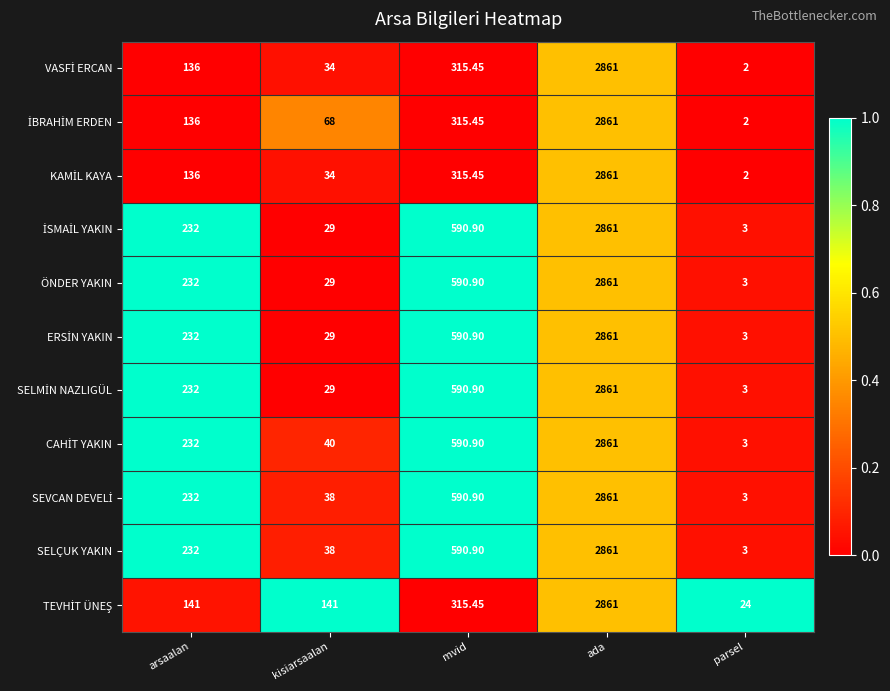

List the labels in order of ÖNDER YAKIN value, largest first.

ada, mvid, arsaalan, kisiarsaalan, parsel